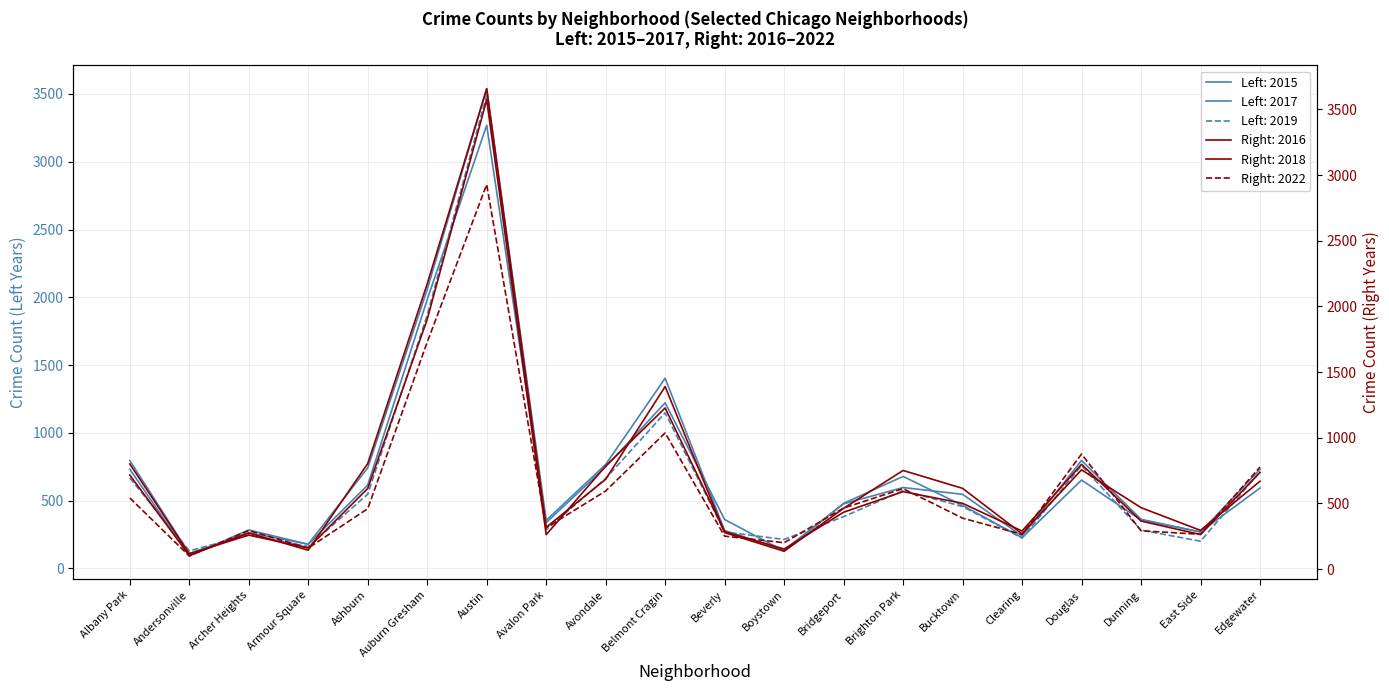

Reading left to right, extract all data points from this chart.

2015: 732	92	284	178	615	1984	3269	338	749	1222	361	128	480	679	465	227	652	357	270	593
2017: 796	110	264	179	742	2058	3539	355	767	1403	280	136	477	597	547	240	797	363	268	731
2019: 667	130	247	161	548	1868	3493	285	664	1148	269	214	382	574	457	224	759	283	201	714
2016: 716	104	275	144	804	2172	3658	318	684	1390	278	136	463	751	615	269	756	468	295	669
2018: 801	117	259	161	614	1902	3574	262	785	1227	285	153	433	590	501	290	798	366	263	736
2022: 542	100	294	160	460	1728	2928	315	595	1037	251	201	465	613	388	265	876	292	265	777